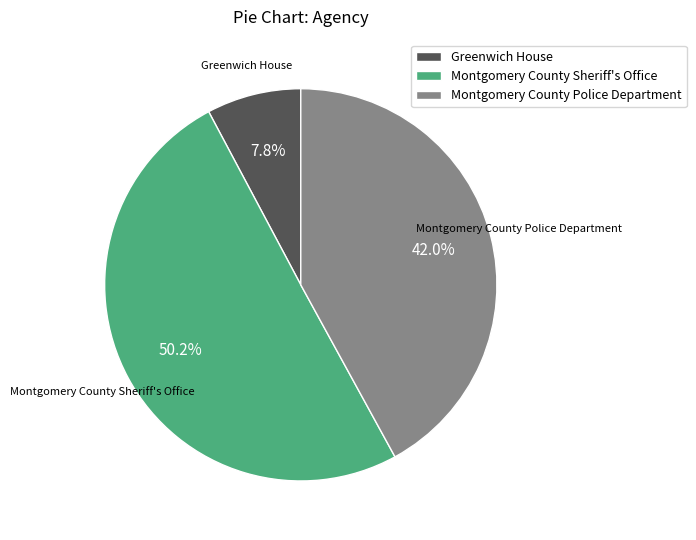

What percentage is the Montgomery County Sheriff's Office slice, to the nearest percent?

50%